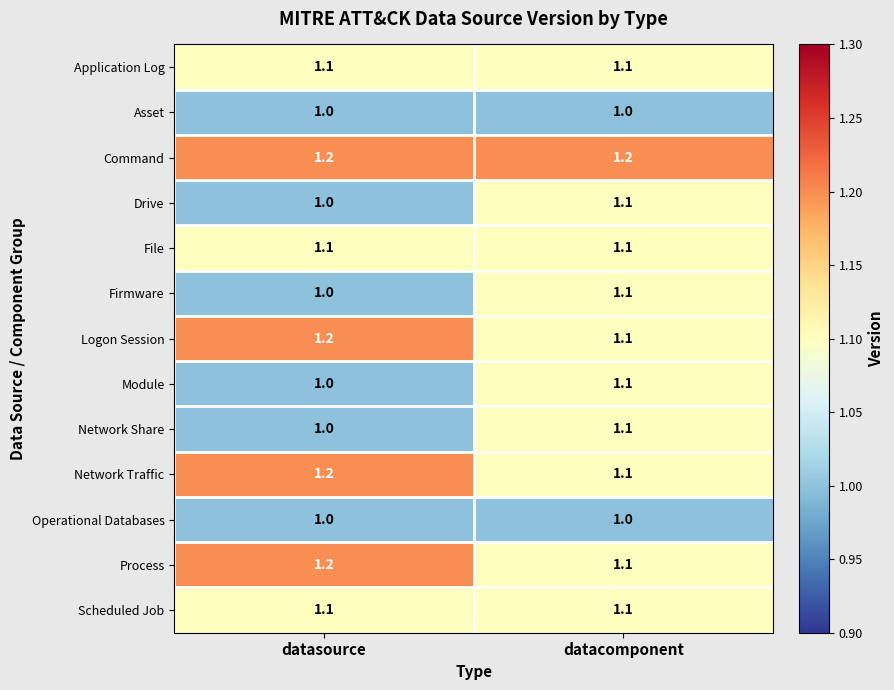

What is the sum of the Application Log values at datacomponent and datasource?

2.2